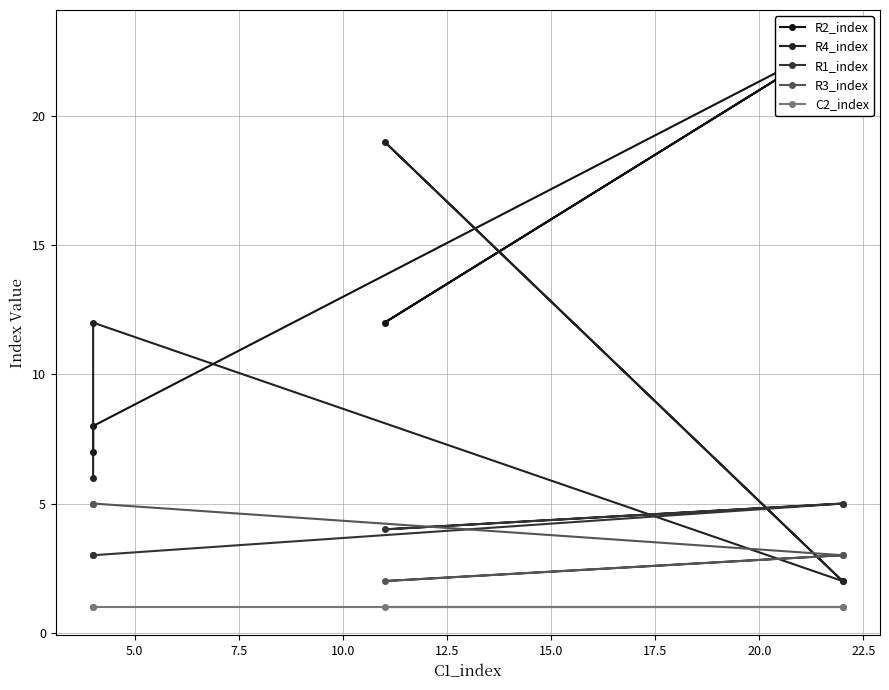

What are all the series names shown in the legend?

R2_index, R4_index, R1_index, R3_index, C2_index